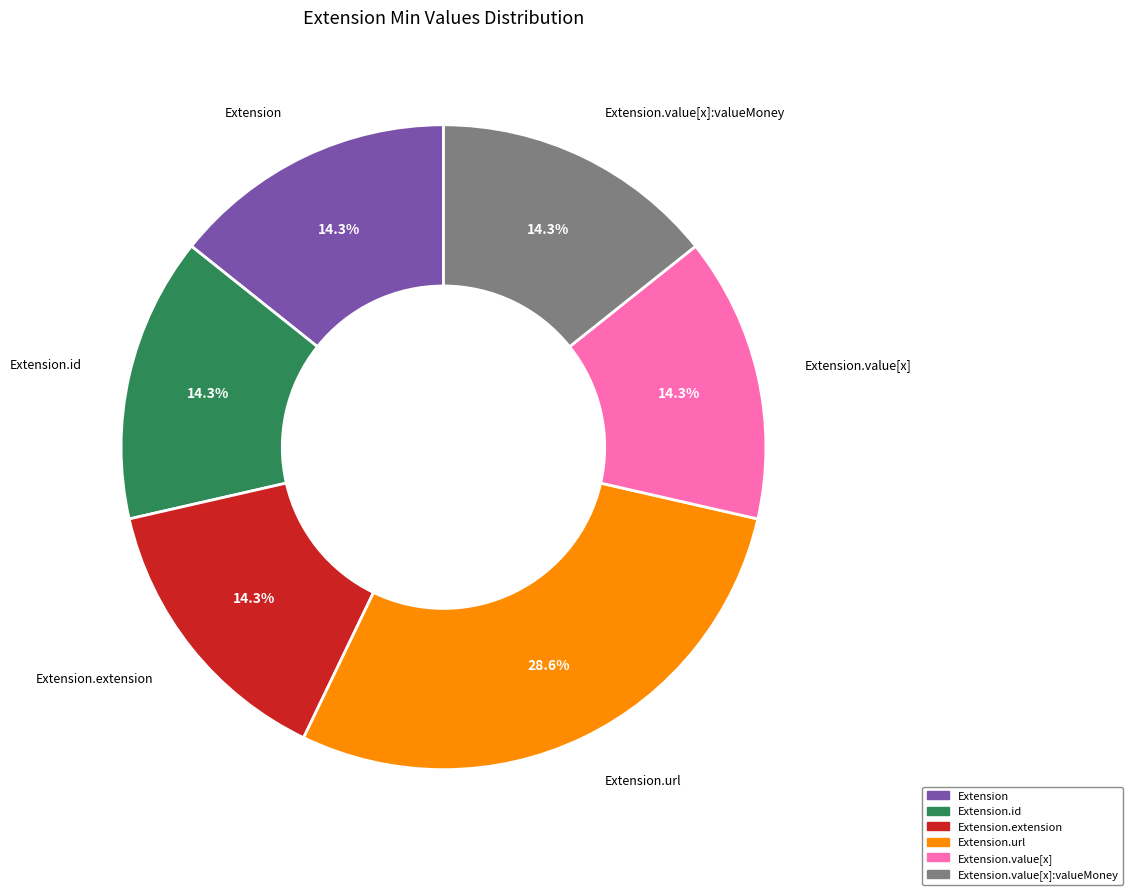

How many slices are in this pie chart?

6